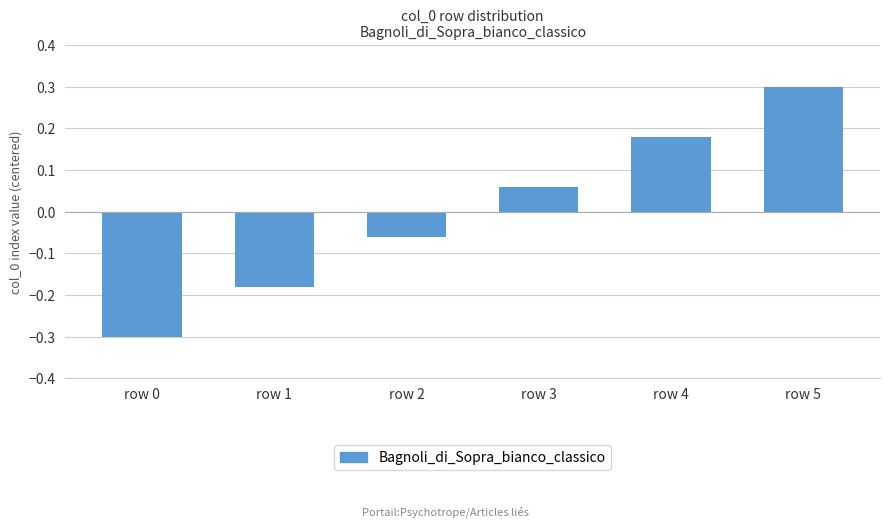

List the labels in order of value, largest first.

row 5, row 4, row 3, row 2, row 1, row 0